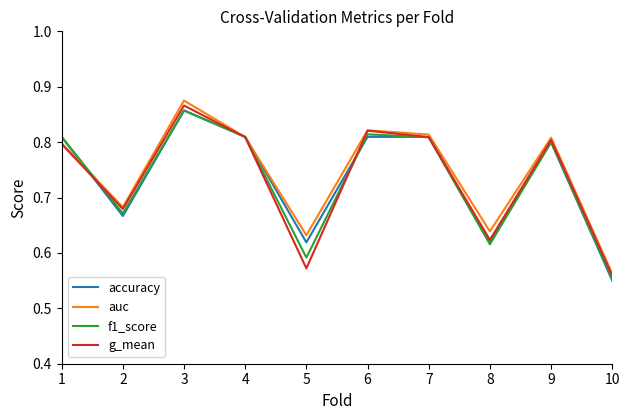

At which category does the chart reach its peak across all series?

3